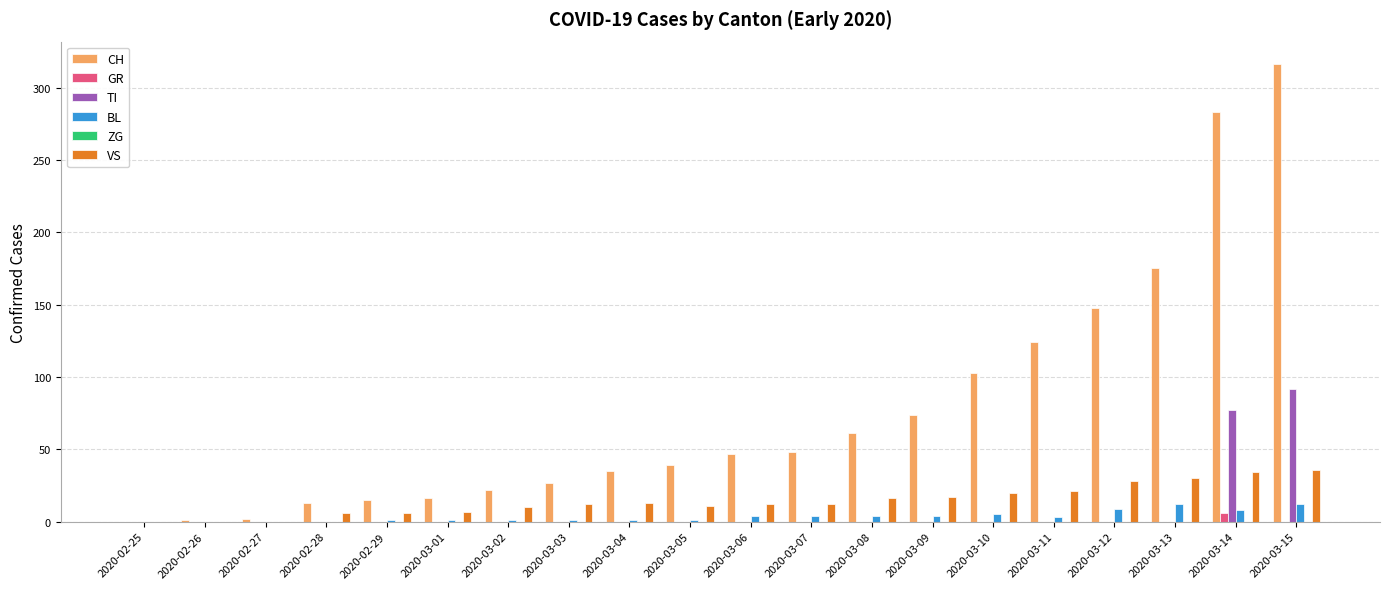

Which label corresponds to the largest value in the chart?

2020-03-15